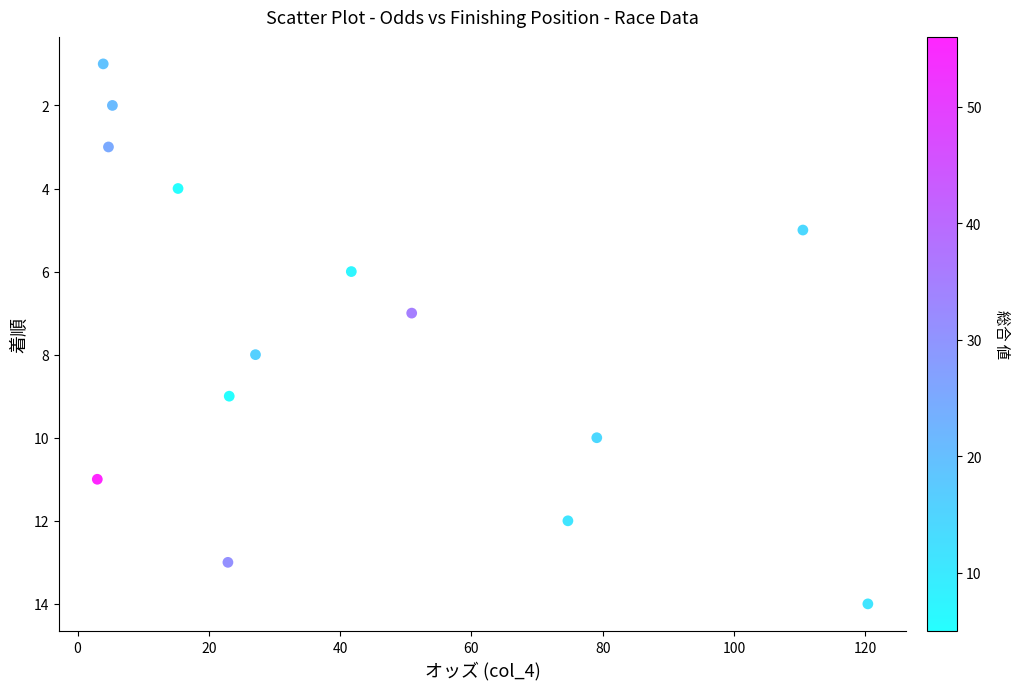

What is the range of Y values (max minus min)?

13